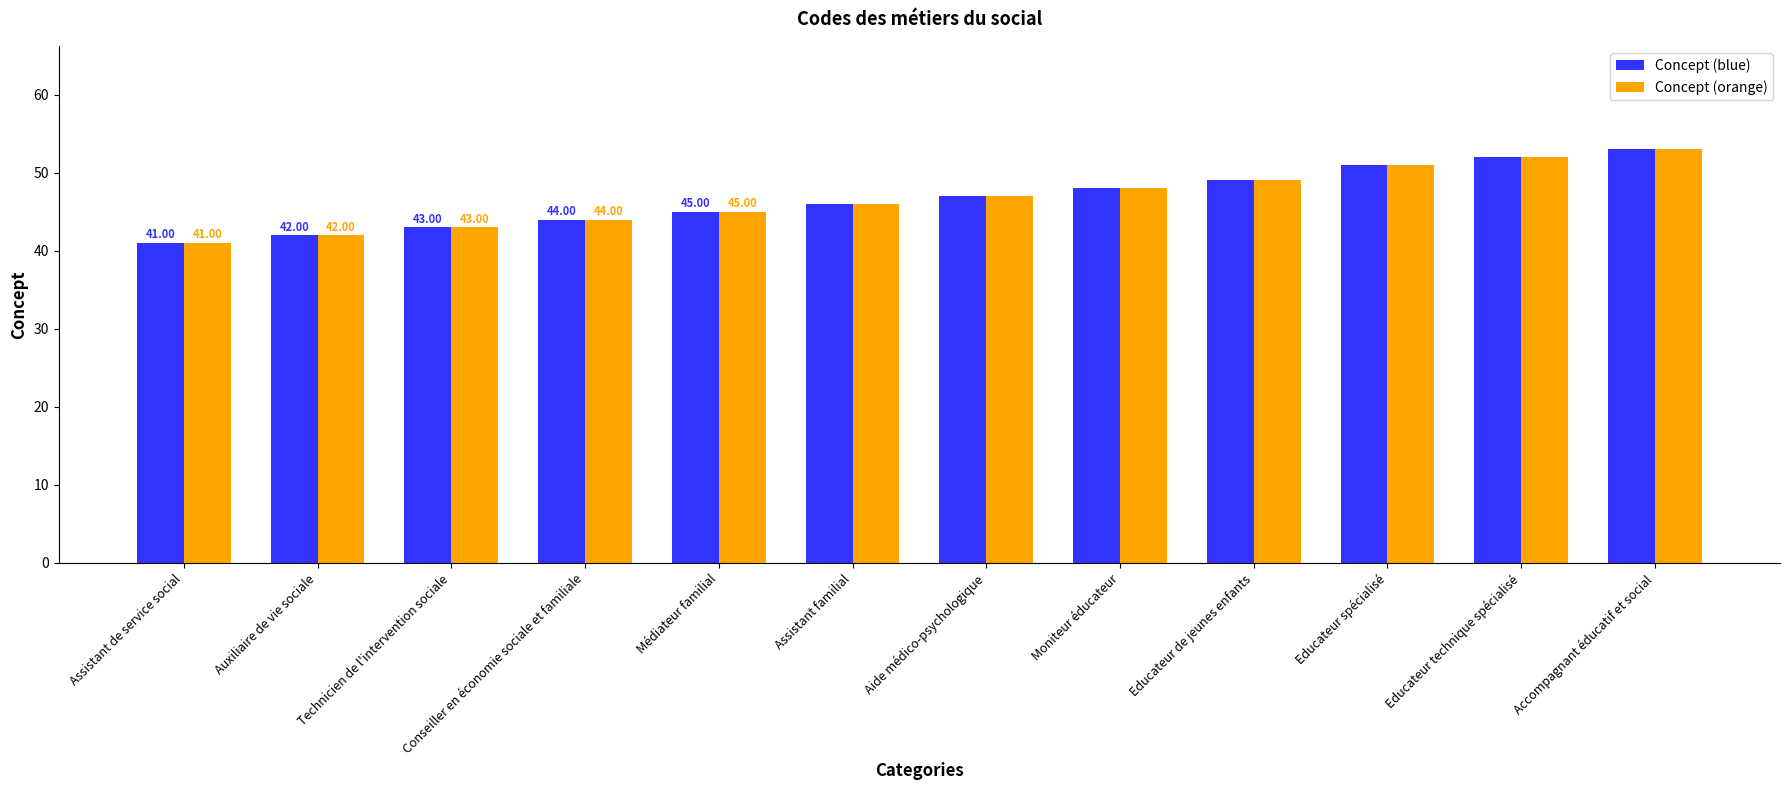

Reading right to left, what are all the values shown in this chart?

Concept (blue): Accompagnant éducatif et social=53	Educateur technique spécialisé=52	Educateur spécialisé=51	Educateur de jeunes enfants=49	Moniteur éducateur=48	Aide médico-psychologique=47	Assistant familial=46	Médiateur familial=45	Conseiller en économie sociale et familiale=44	Technicien de l'intervention sociale=43	Auxiliaire de vie sociale=42	Assistant de service social=41
Concept (orange): Accompagnant éducatif et social=53	Educateur technique spécialisé=52	Educateur spécialisé=51	Educateur de jeunes enfants=49	Moniteur éducateur=48	Aide médico-psychologique=47	Assistant familial=46	Médiateur familial=45	Conseiller en économie sociale et familiale=44	Technicien de l'intervention sociale=43	Auxiliaire de vie sociale=42	Assistant de service social=41